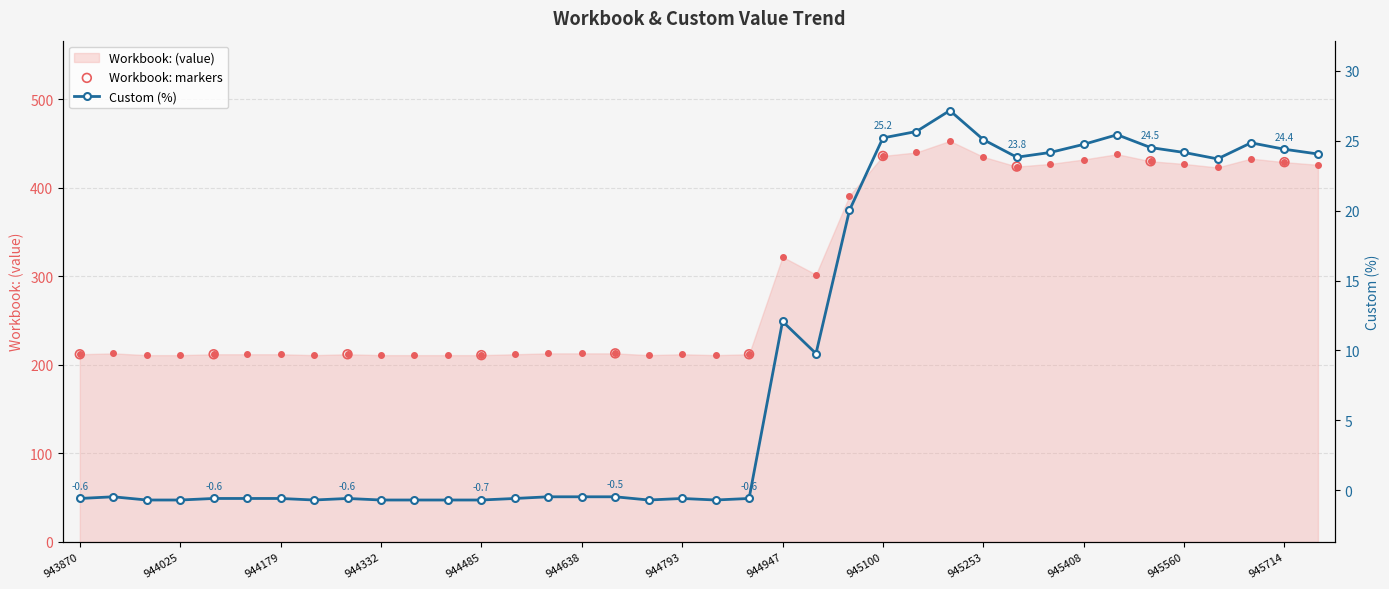

Is the value of Workbook: at 944128 greater than the value of Custom at 944742?

Yes